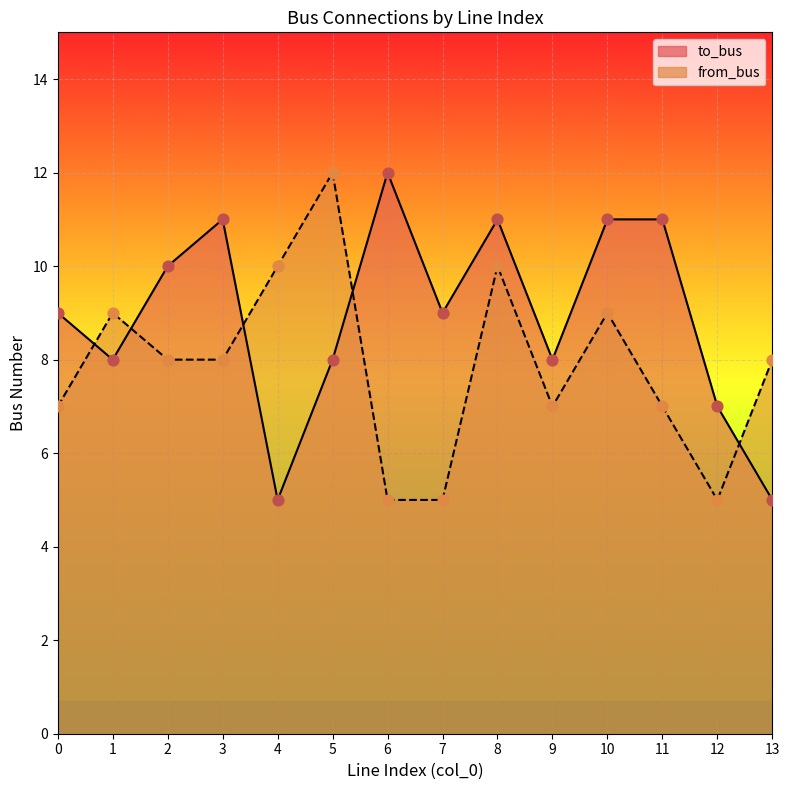

At which category is the sum across all series the highest?

8